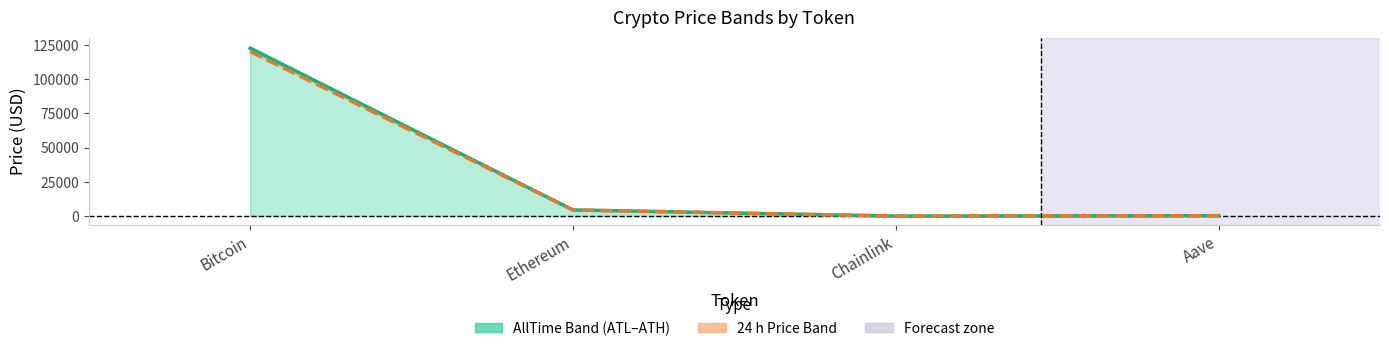

At Ethereum, list the series in order from largest to smallest.

price, price24hAgo